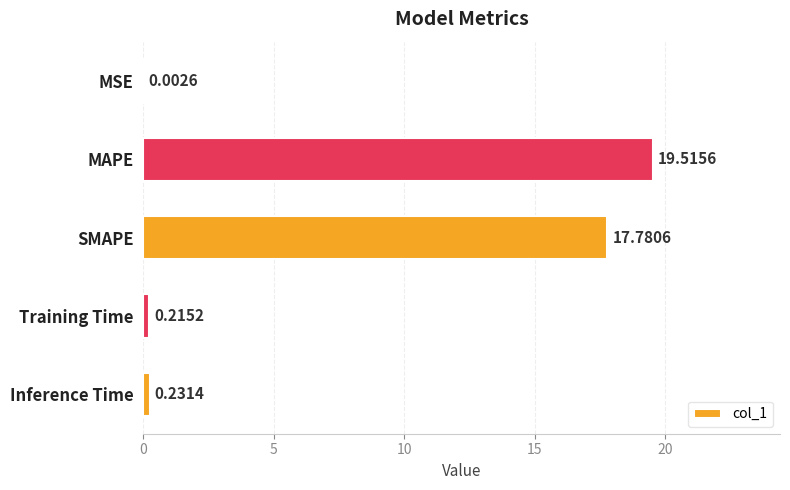

Where is the data nearest to the value 9?

Inference Time